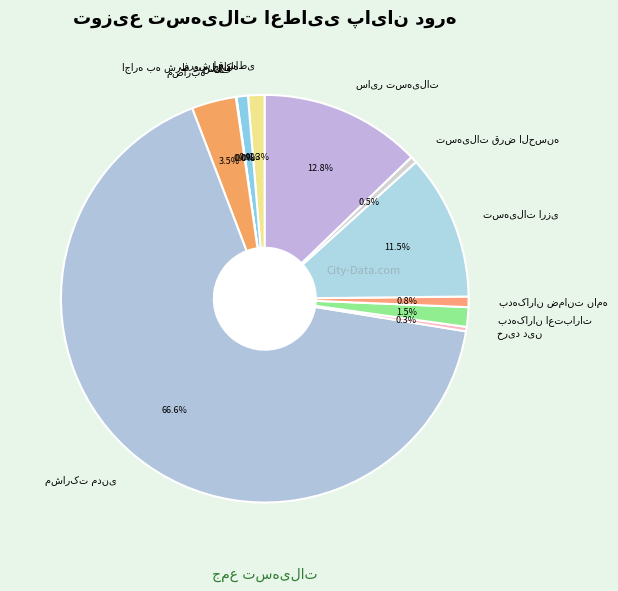

Is there a majority slice in this chart?

Yes